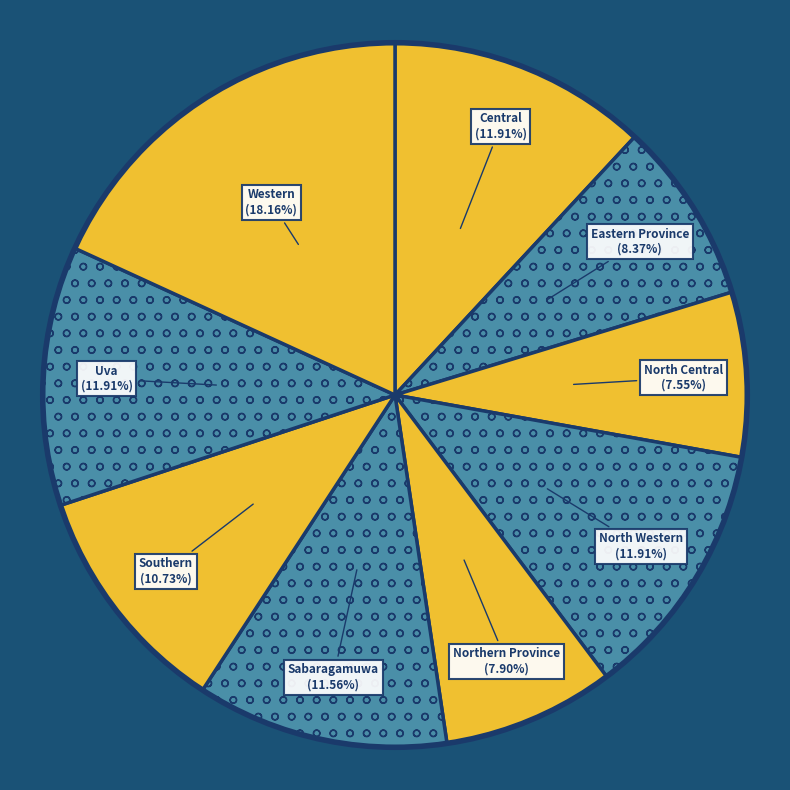

Does any single category account for the majority?

No